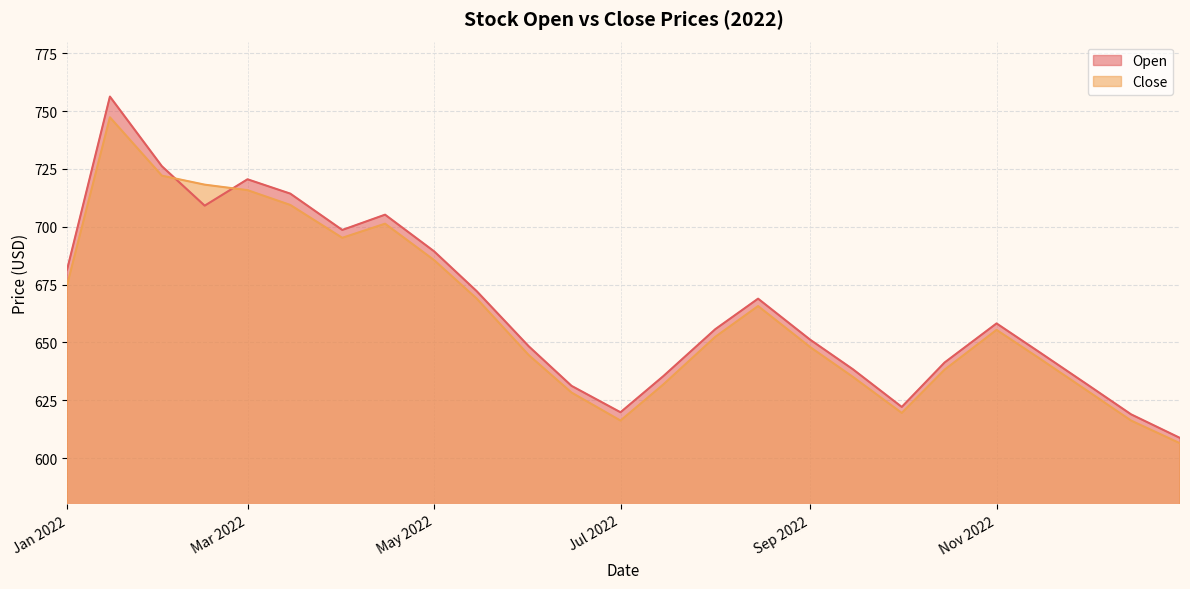

At which label does Open first exceed 655?

Jan 2022